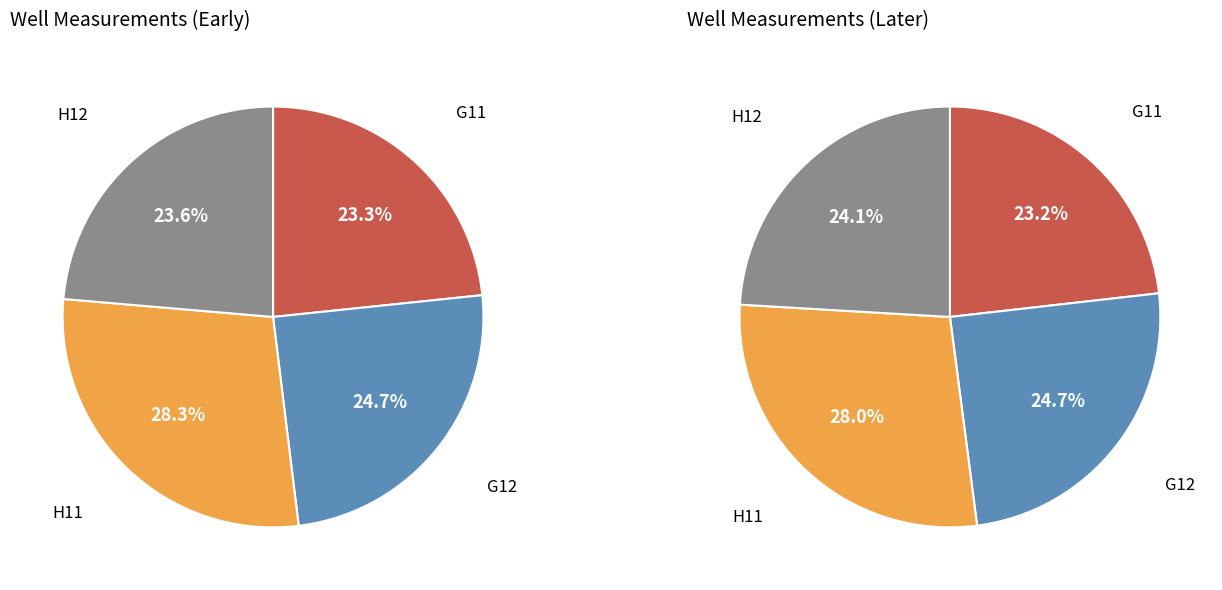

Is there any slice that represents more than half of the pie?

No